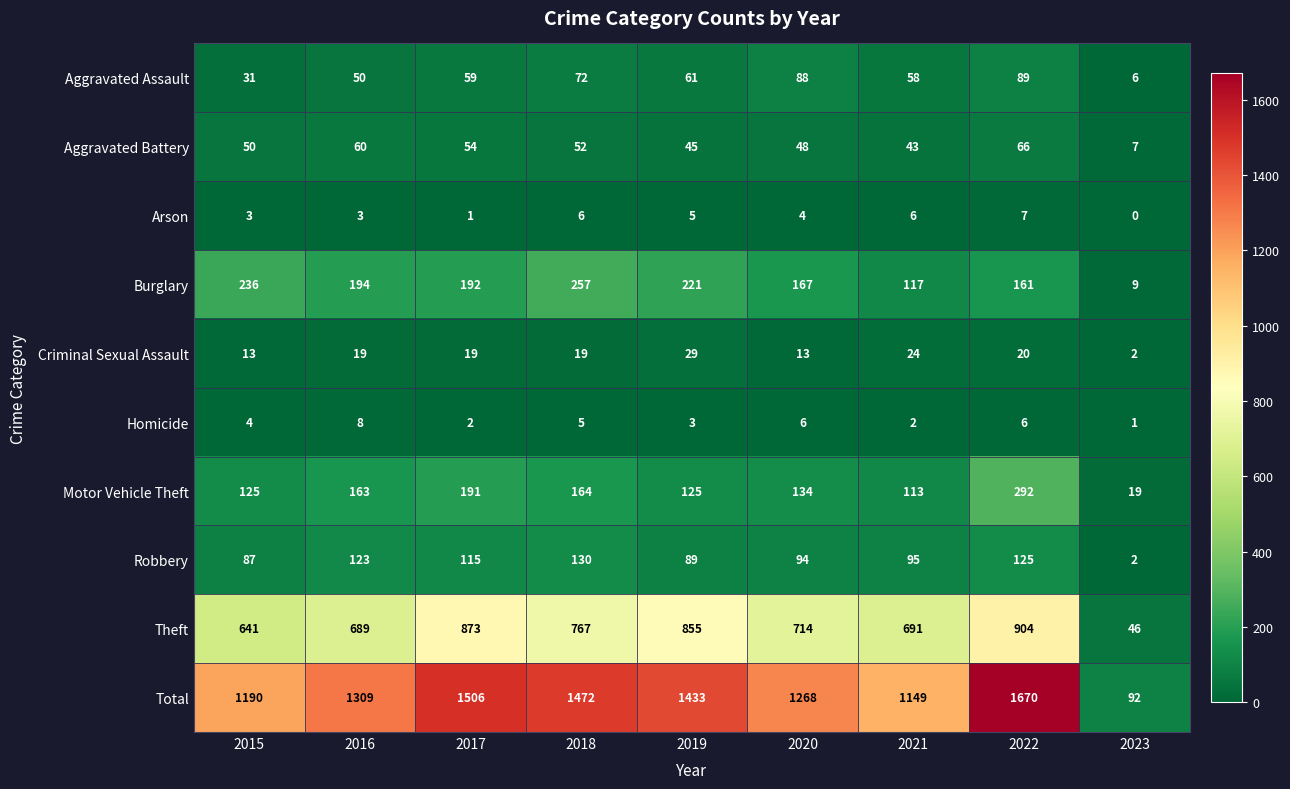

At which category is the sum across all series the highest?

2022